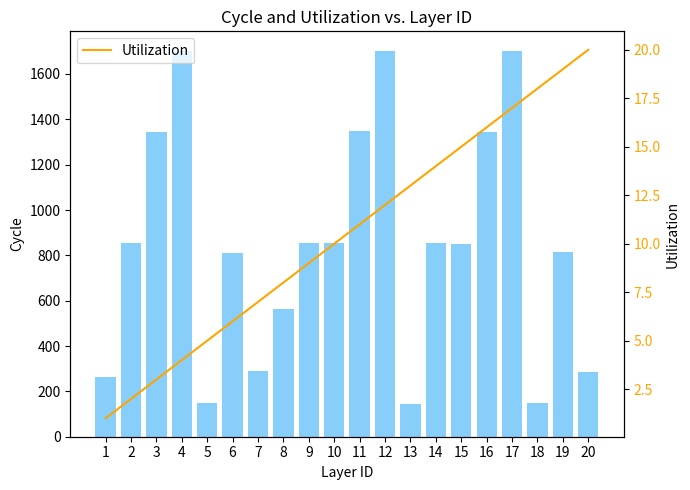

The value of Cycle at 1 is 450. True or false?

False